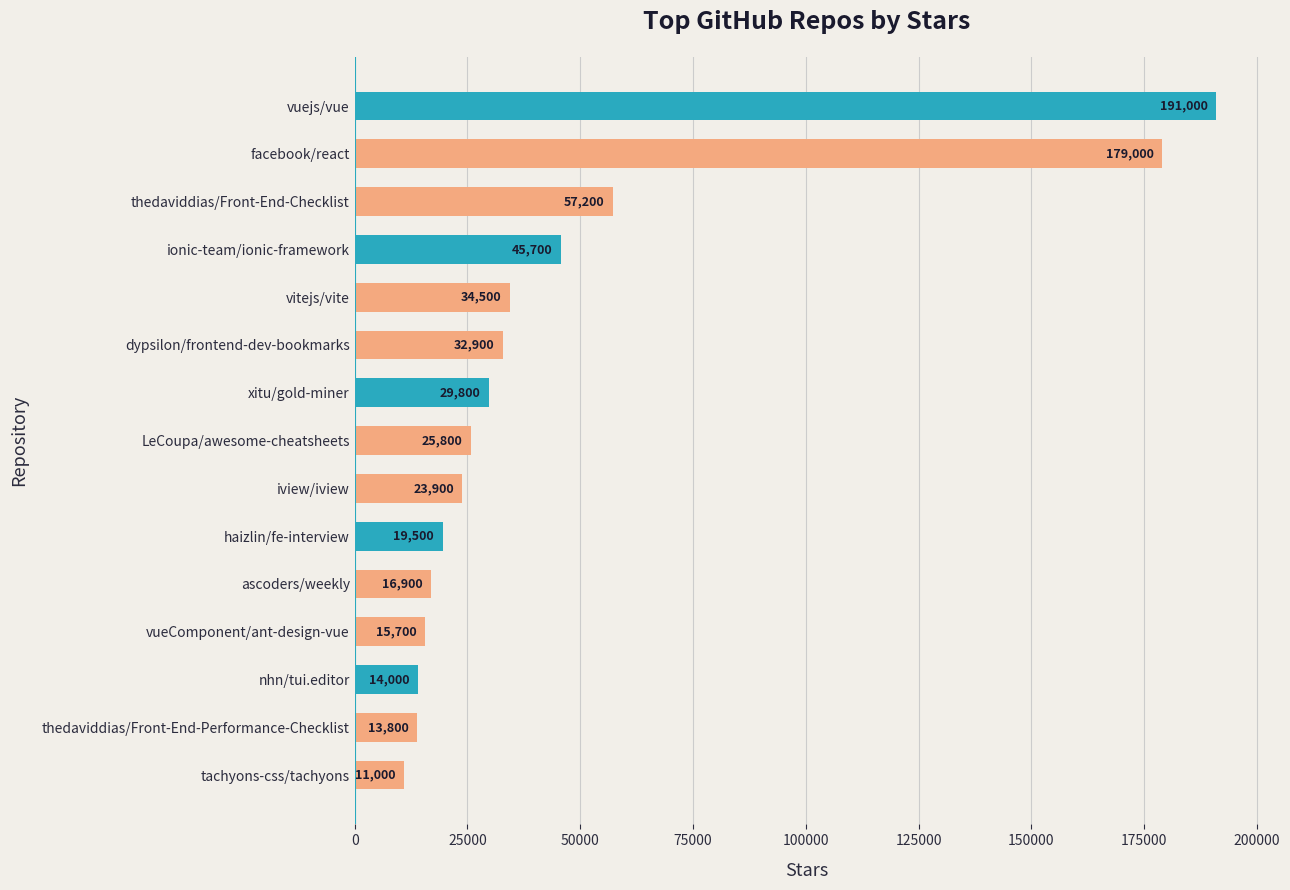

The value at haizlin/fe-interview is 19500. True or false?

True